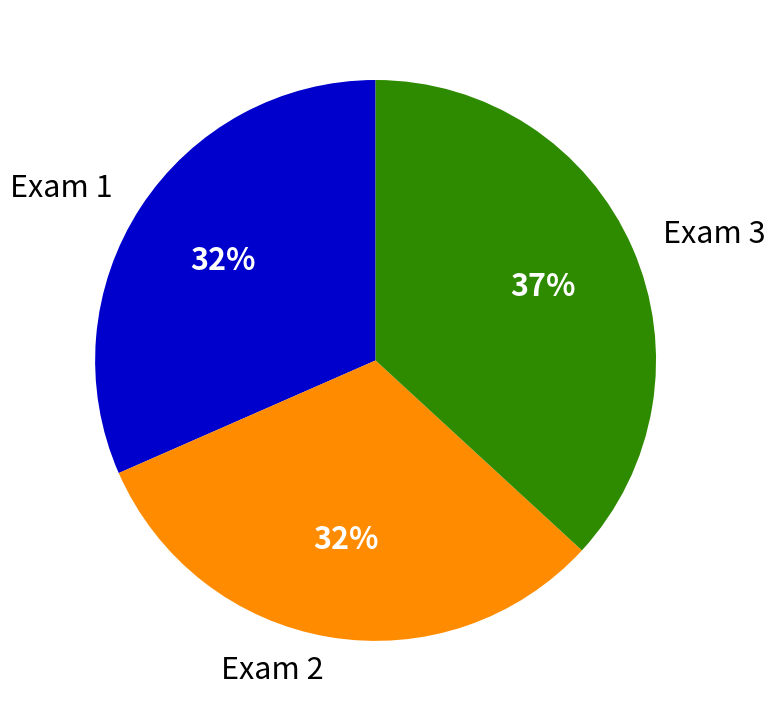

Which slice is the largest?

Exam 3